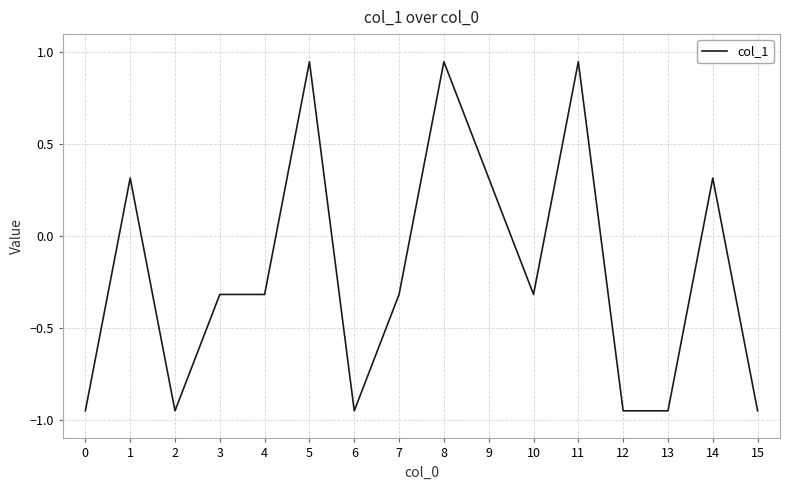

What is the difference between the maximum and second lowest values?

1.9